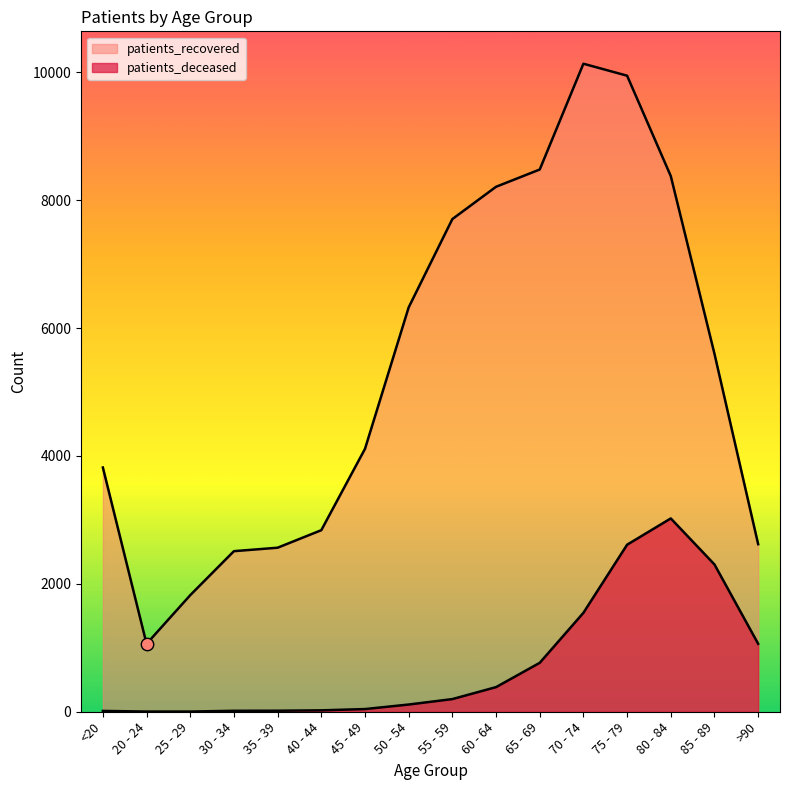

What is the total value across all series at 30 - 34?

2526